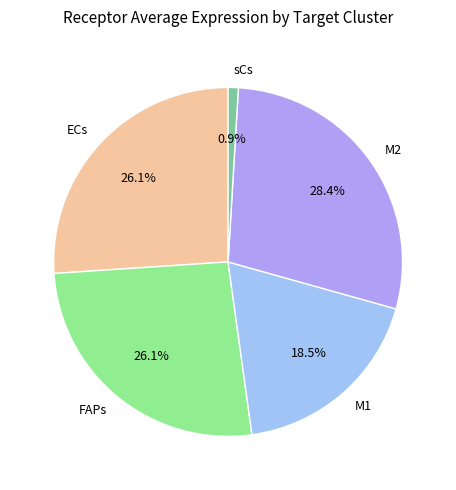

Between M2 and sCs, which is larger?

M2